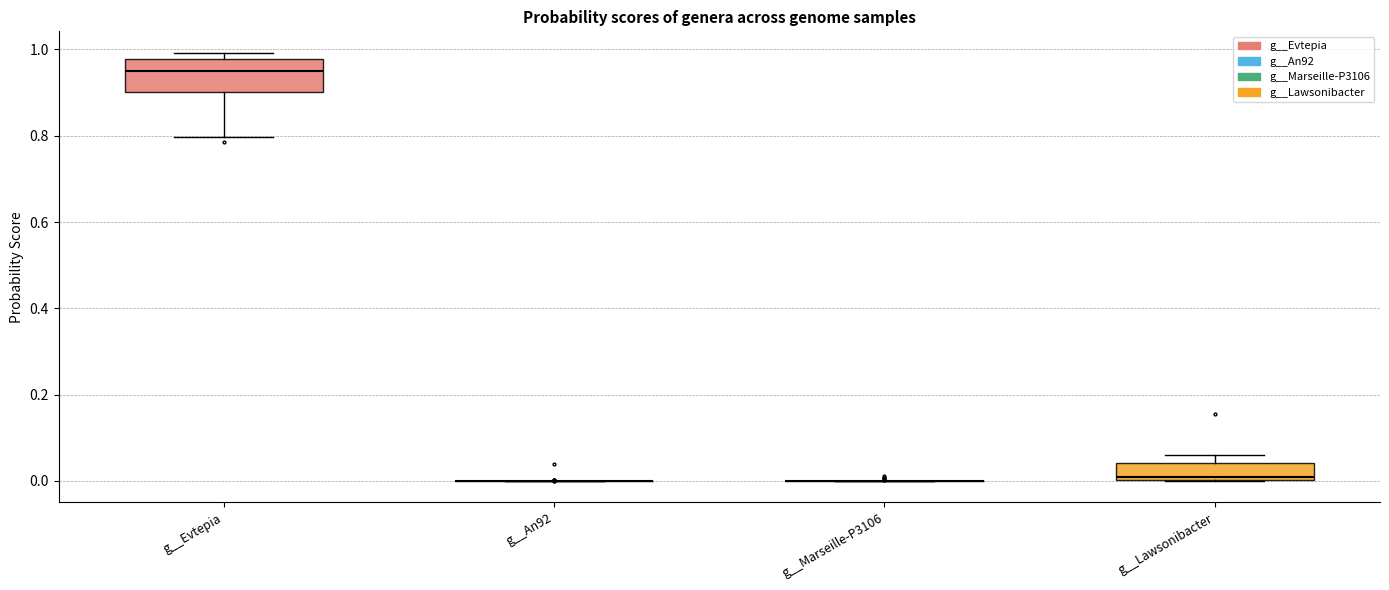

Which box is the tallest, from its lower edge to its upper edge?

g__Evtepia